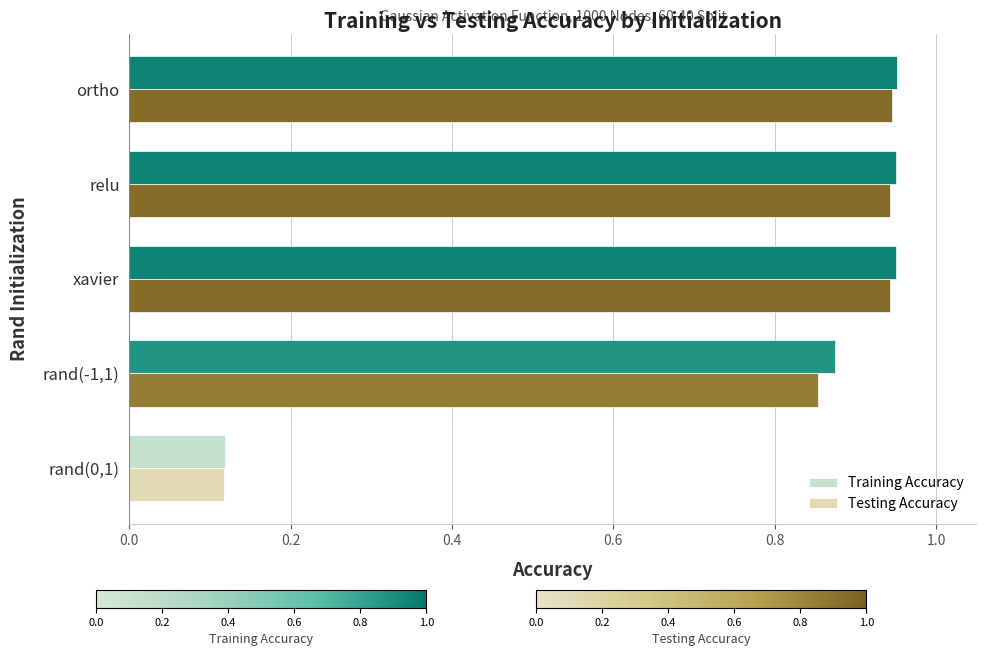

Which series has the widest spread of values?

Training Accuracy